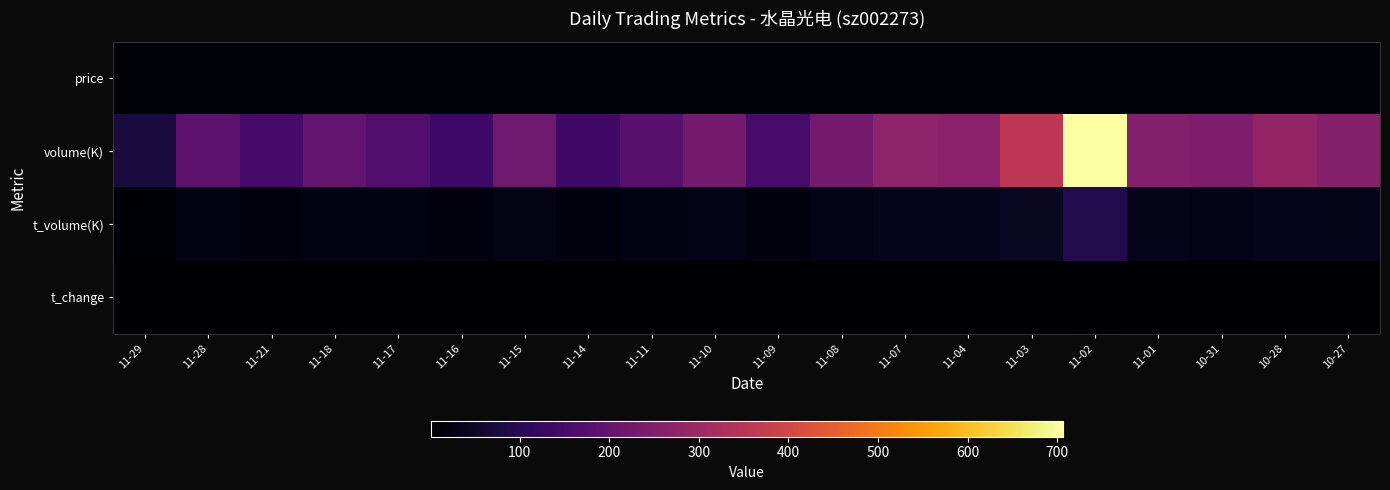

Reading left to right, what are all the values shown in this chart?

price: 11-29=12.1	11-28=11.8	11-21=12.6	11-18=12.6	11-17=12.7	11-16=12.7	11-15=12.8	11-14=12.6	11-11=12.5	11-10=12.4	11-09=12.8	11-08=12.8	11-07=13.1	11-04=13.1	11-03=13.0	11-02=12.7	11-01=12.4	10-31=12.1	10-28=12.0	10-27=12.4
volume(K): 11-29=77.1	11-28=190.4	11-21=150.4	11-18=198.3	11-17=169.4	11-16=136.5	11-15=219.1	11-14=140.1	11-11=180.2	11-10=228.5	11-09=154.9	11-08=227.2	11-07=272.7	11-04=268.2	11-03=354.8	11-02=706.1	11-01=256.7	10-31=243.9	10-28=282.4	10-27=258.5
t_volume(K): 11-29=9.2	11-28=22.3	11-21=18.8	11-18=25.2	11-17=21.2	11-16=17.4	11-15=27.8	11-14=17.6	11-11=22.8	11-10=28.5	11-09=19.8	11-08=29.2	11-07=36.0	11-04=35.0	11-03=45.6	11-02=91.8	11-01=31.6	10-31=29.5	10-28=34.4	10-27=32.3
t_change: 11-29=0.6	11-28=1.4	11-21=1.1	11-18=1.5	11-17=1.2	11-16=1.0	11-15=1.6	11-14=1.0	11-11=1.3	11-10=1.7	11-09=1.1	11-08=1.7	11-07=2.0	11-04=2.0	11-03=2.6	11-02=5.2	11-01=1.9	10-31=1.8	10-28=2.1	10-27=1.9